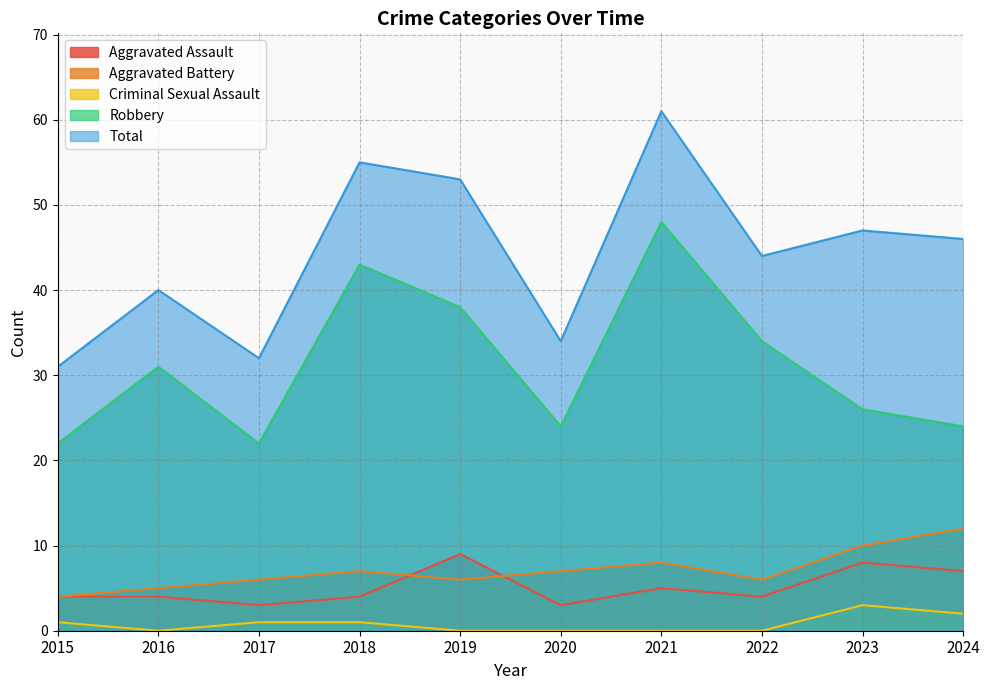

How many series are shown in this chart?

5